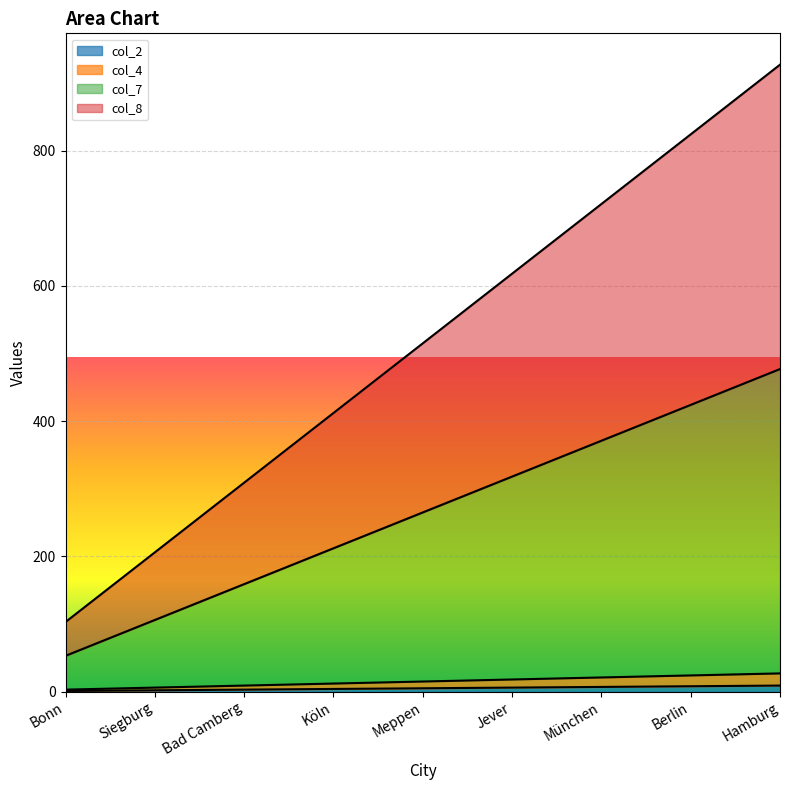

Does the chart display data point markers on the line(s)?

No